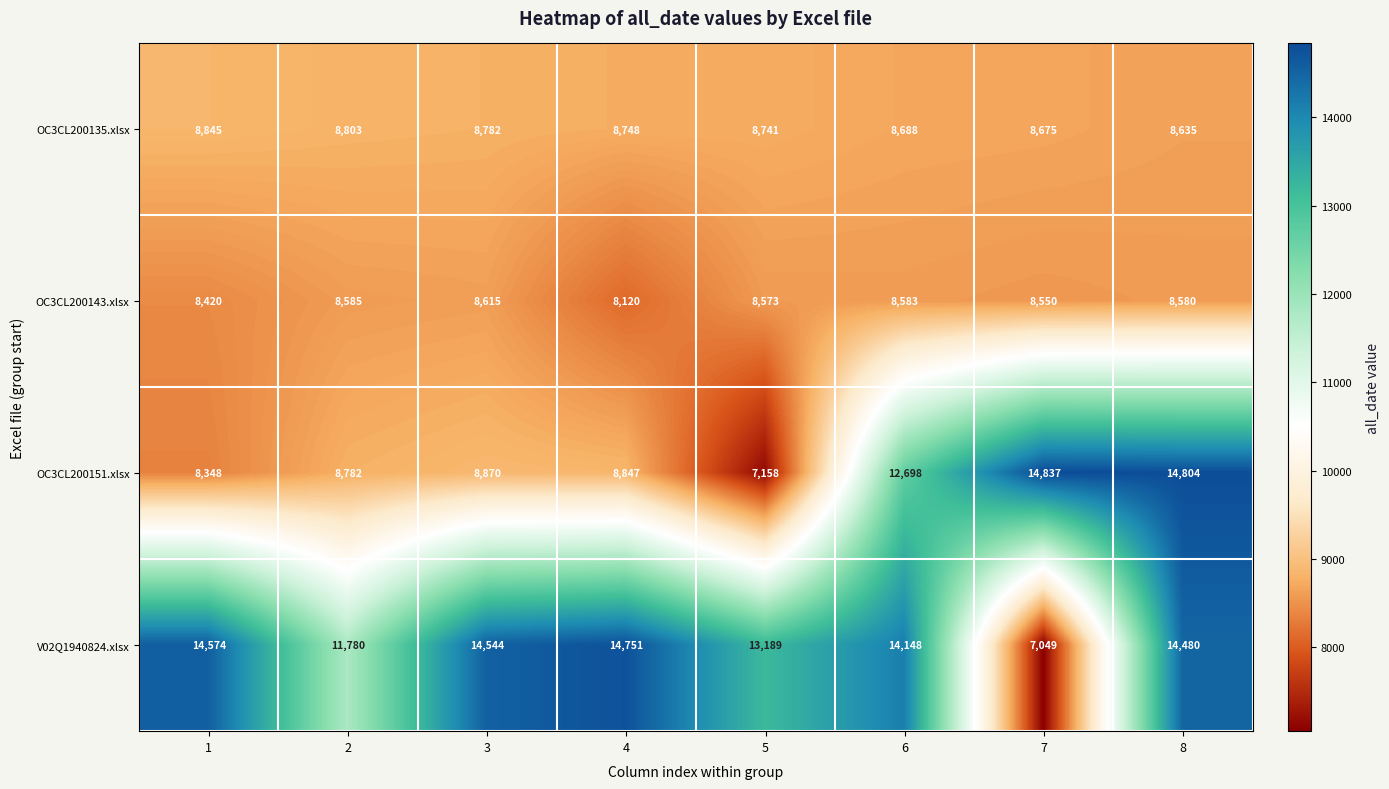

List the series in order of their peak value, lowest first.

OC3CL200143.xlsx, OC3CL200135.xlsx, V02Q1940824.xlsx, OC3CL200151.xlsx